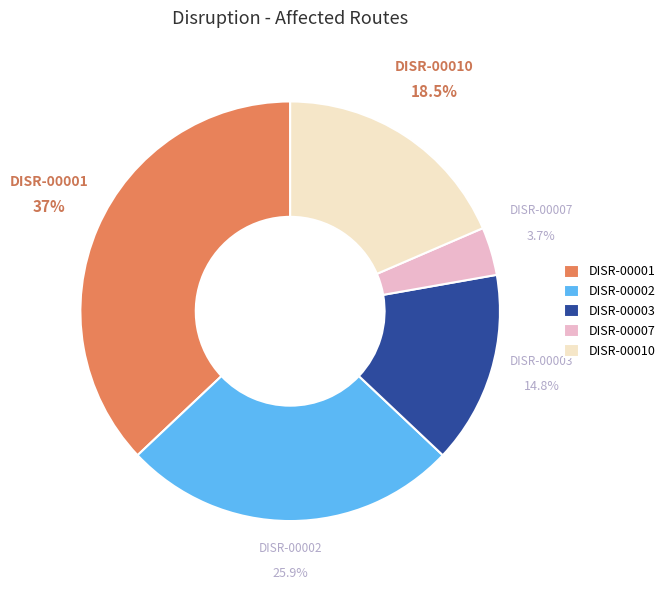

What is the total percentage of DISR-00007 and DISR-00001?

40.7%